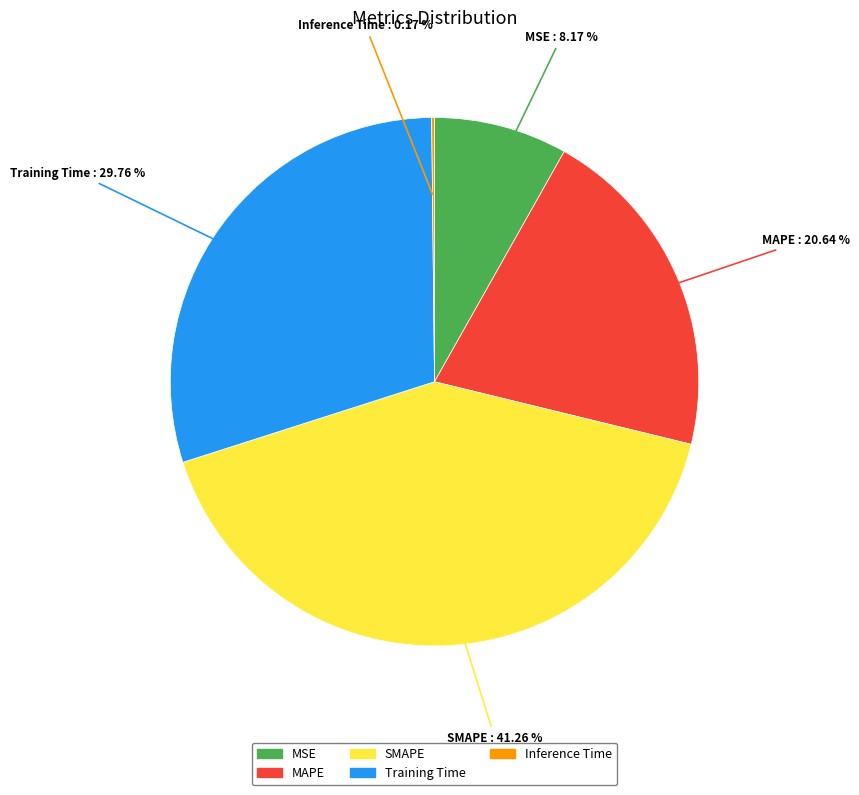

Which has a higher value, MAPE or SMAPE?

SMAPE